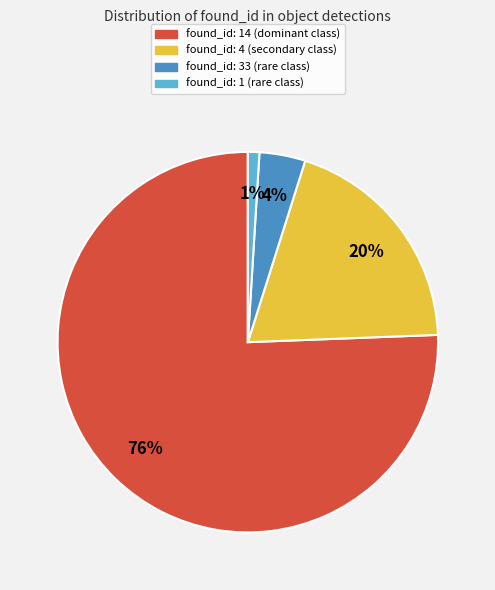

Count the number of slices in the pie.

4